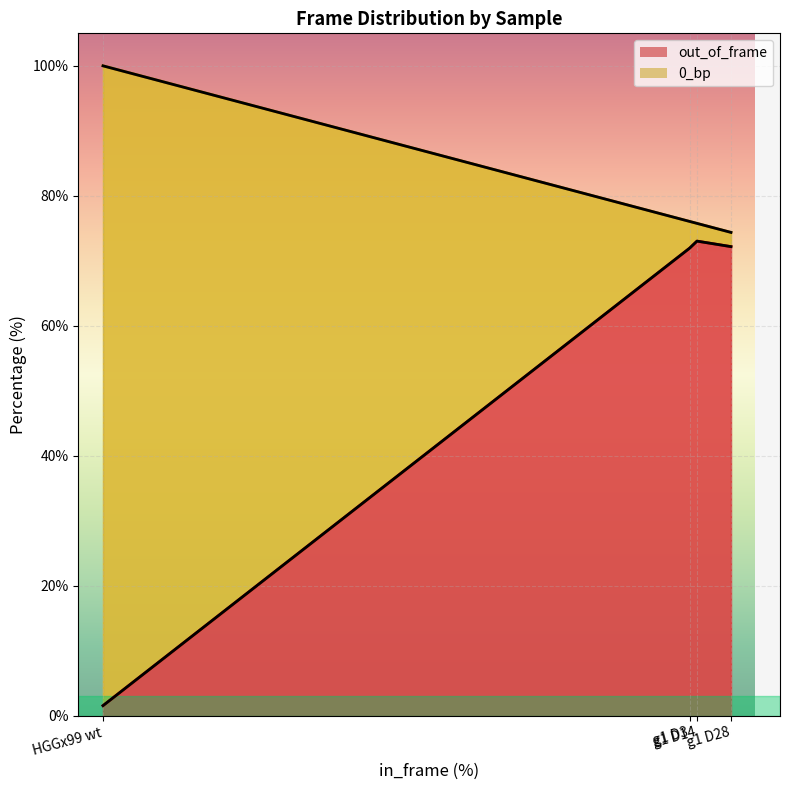

What is the minimum value shown in the chart?

1.6